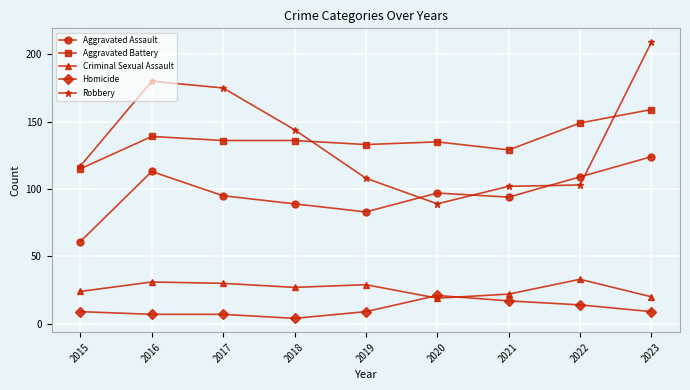

True or false: Criminal Sexual Assault and Aggravated Assault intersect in this chart.

False